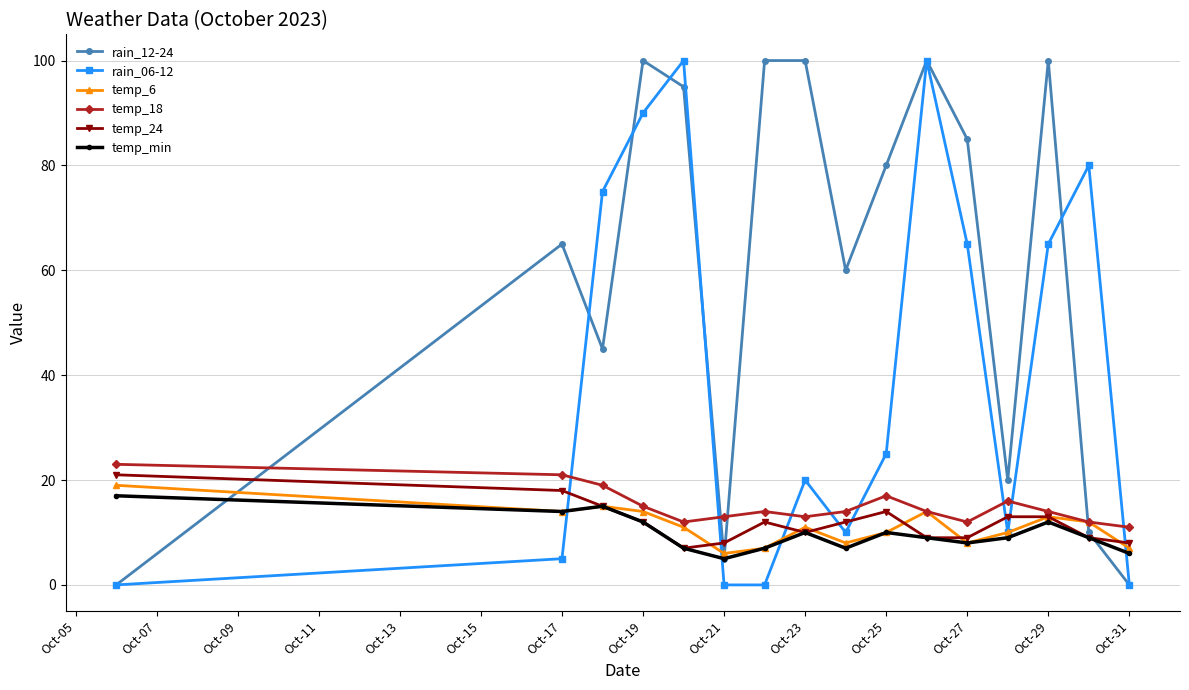

Which series ends up on top after the final intersection of temp_18 and rain_12-24?

temp_18